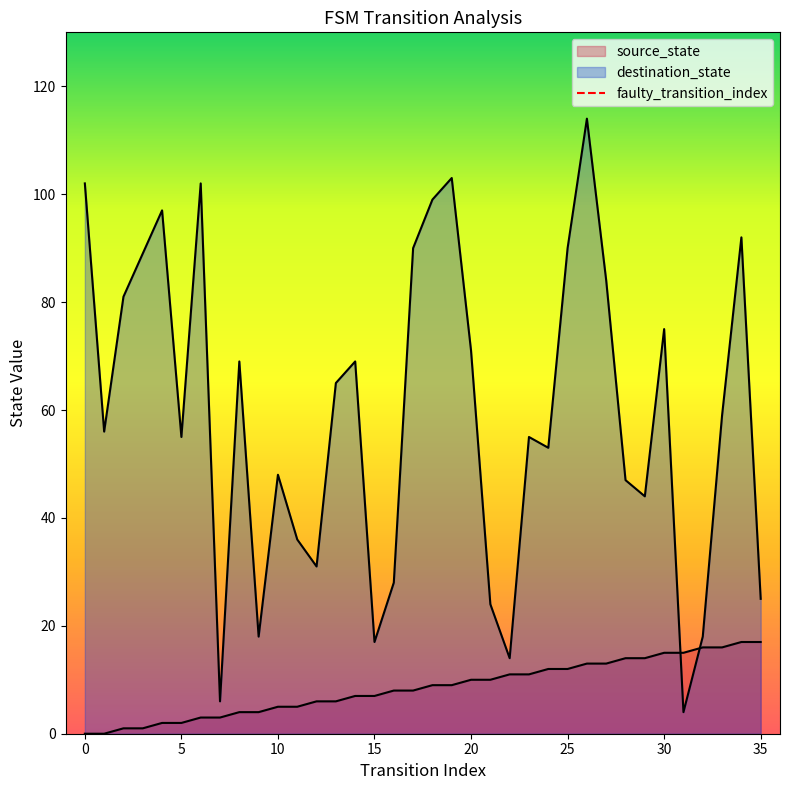

How many values are between 0 and 1?

2